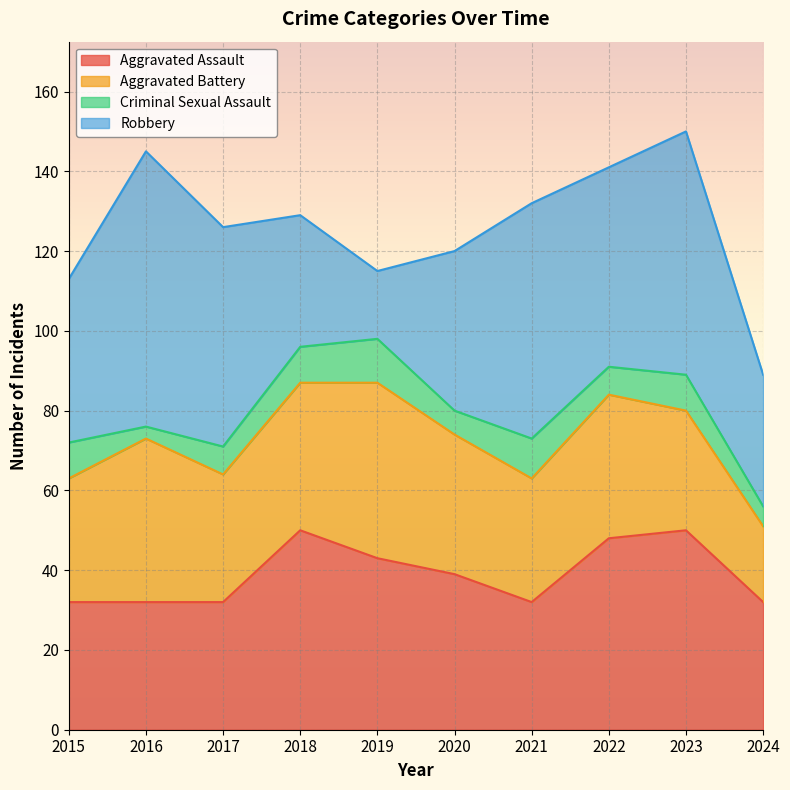

At which label does Robbery first exceed 50?

2016